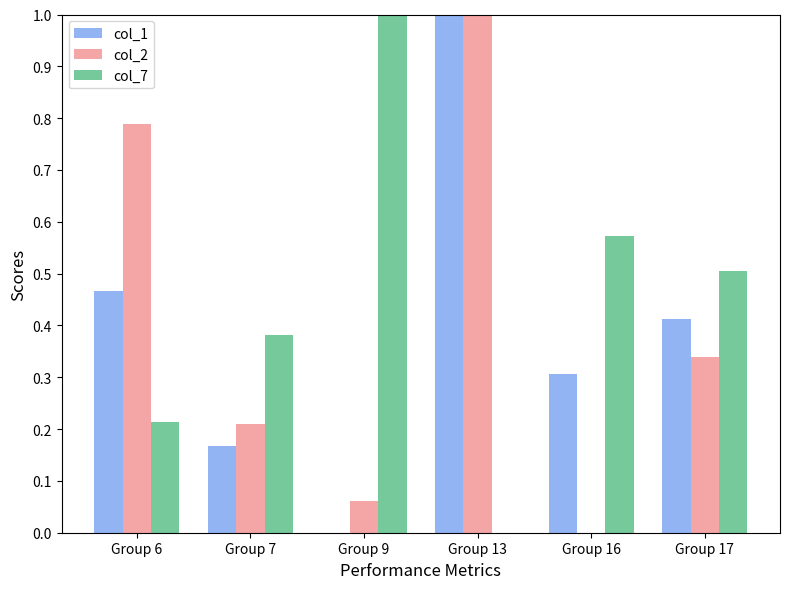

True or false: col_1 has a value of 0.0 at Group 9.

True